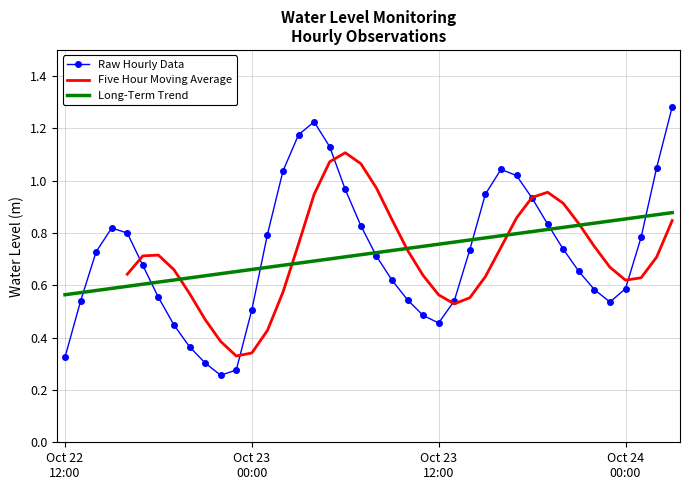

What is the difference between the second highest and minimum values?

1.0